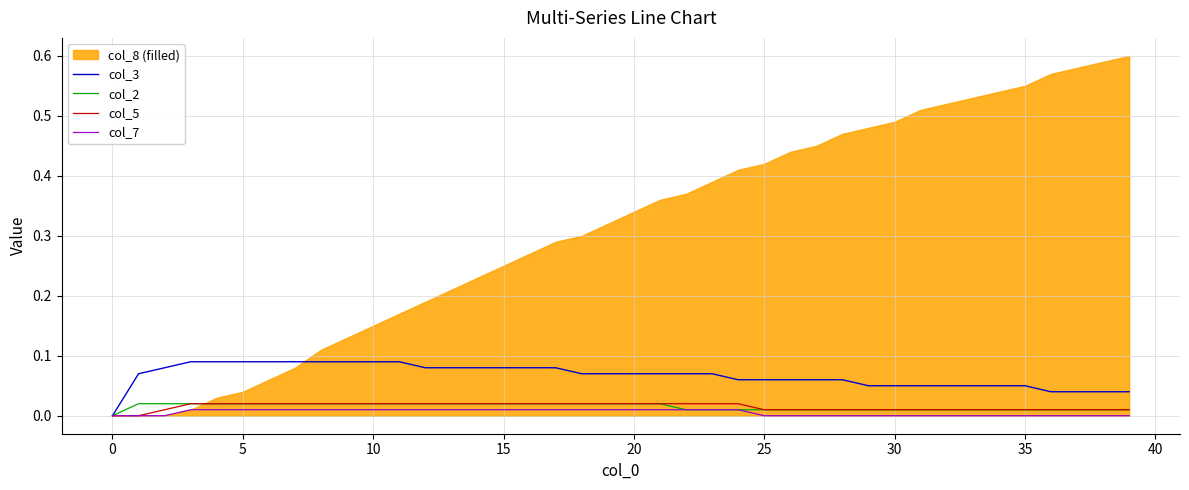

How many col_5 values are between 0 and 1?

40